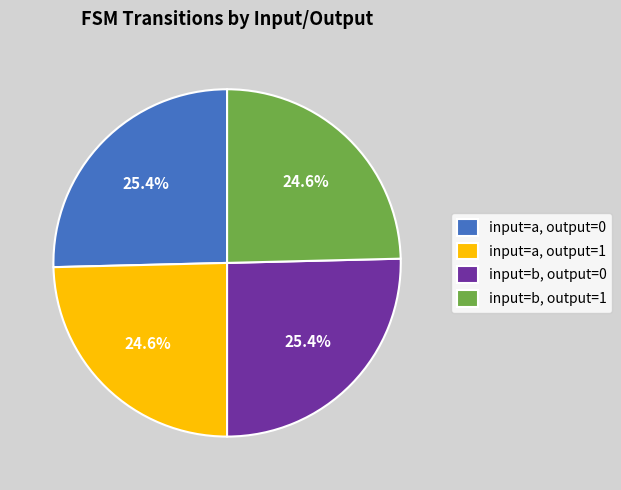

The input=b, output=1 slice represents 33% of the pie. True or false?

False